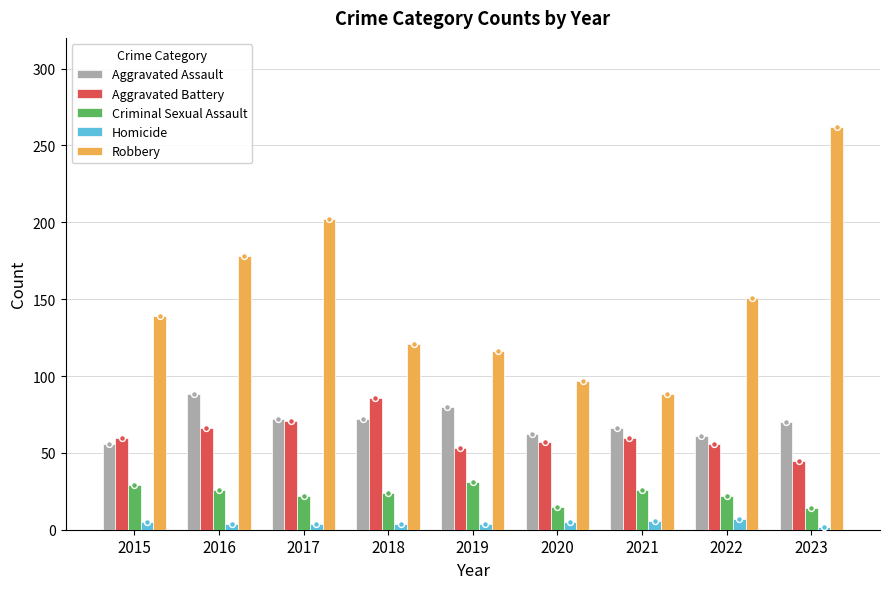

Which series reaches the minimum Y coordinate?

Homicide